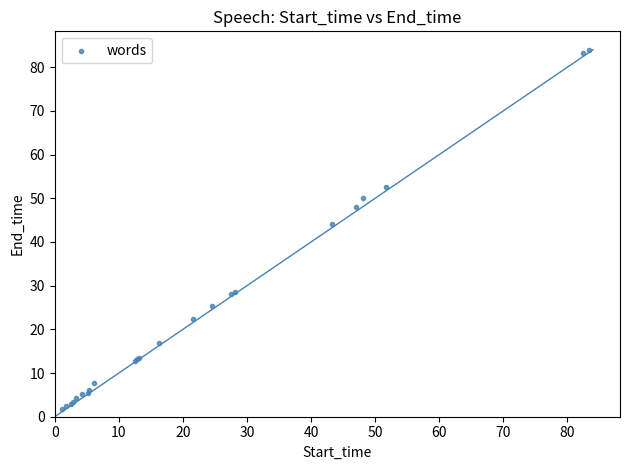

What Y value in the scatter plot is closest to 42?

44.0